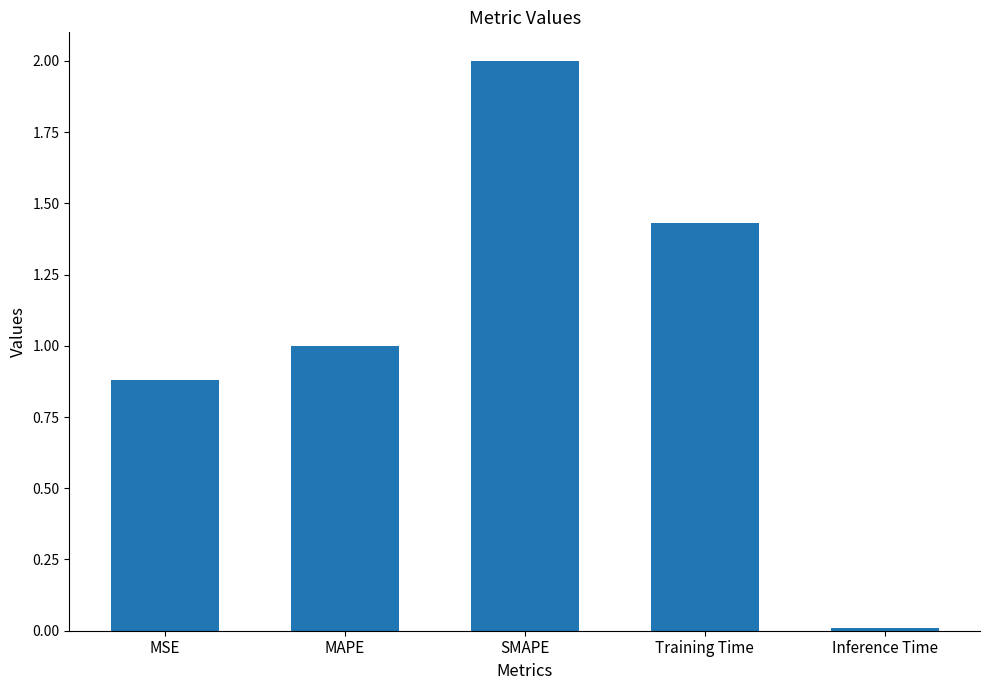

What is the greatest value displayed?

2.0